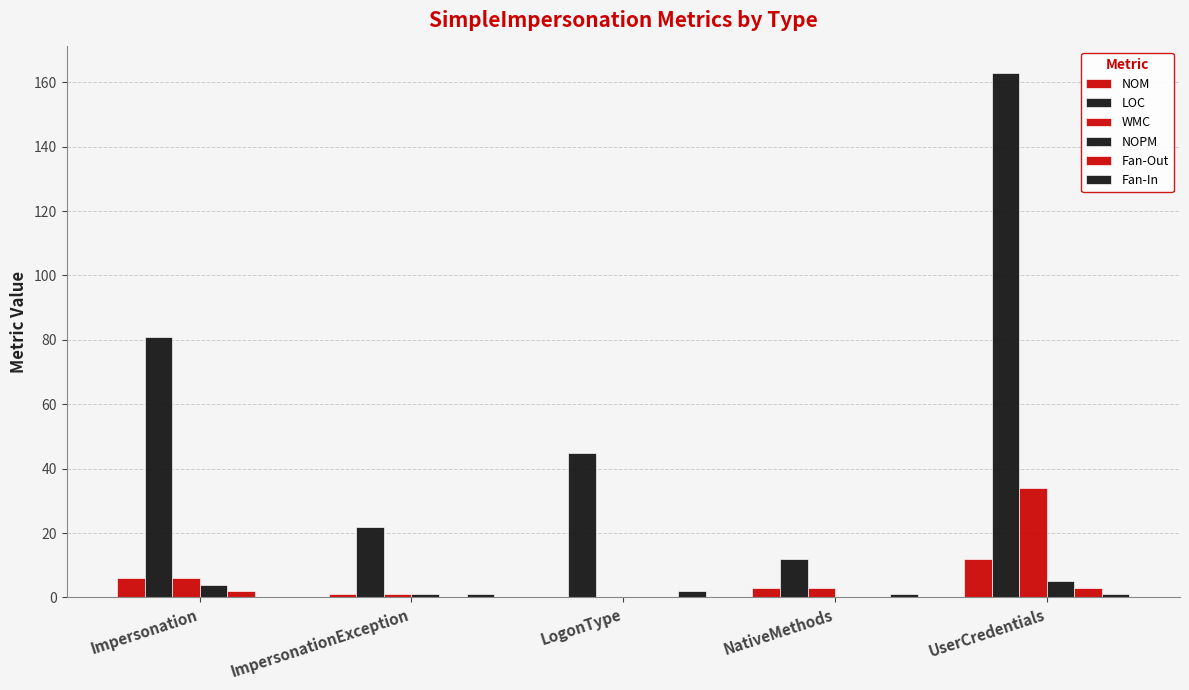

Reading right to left, list all the values displayed in this chart.

NOM: UserCredentials=12	NativeMethods=3	LogonType=0	ImpersonationException=1	Impersonation=6
LOC: UserCredentials=163	NativeMethods=12	LogonType=45	ImpersonationException=22	Impersonation=81
WMC: UserCredentials=34	NativeMethods=3	LogonType=0	ImpersonationException=1	Impersonation=6
NOPM: UserCredentials=5	NativeMethods=0	LogonType=0	ImpersonationException=1	Impersonation=4
Fan-Out: UserCredentials=3	NativeMethods=0	LogonType=0	ImpersonationException=0	Impersonation=2
Fan-In: UserCredentials=1	NativeMethods=1	LogonType=2	ImpersonationException=1	Impersonation=0